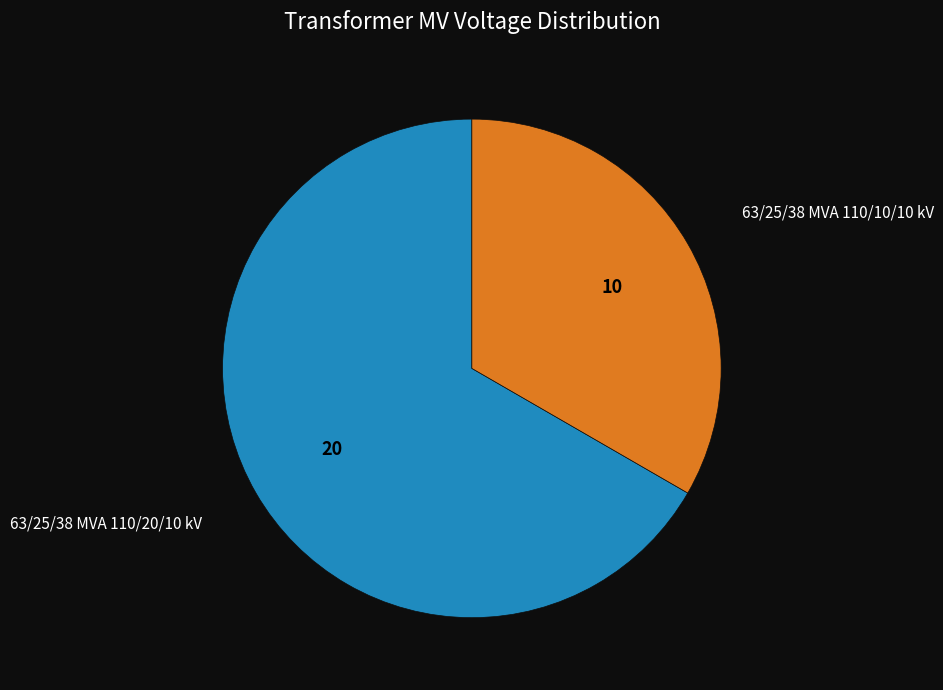

Rank the categories by value from highest to lowest.

63/25/38 MVA 110/20/10 kV, 63/25/38 MVA 110/10/10 kV